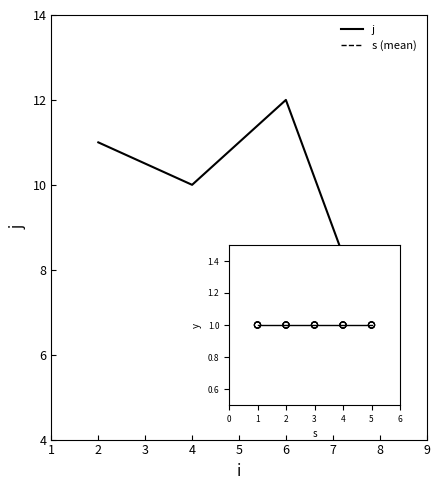

Is the value of y at 1 greater than the value of j at 8?

No